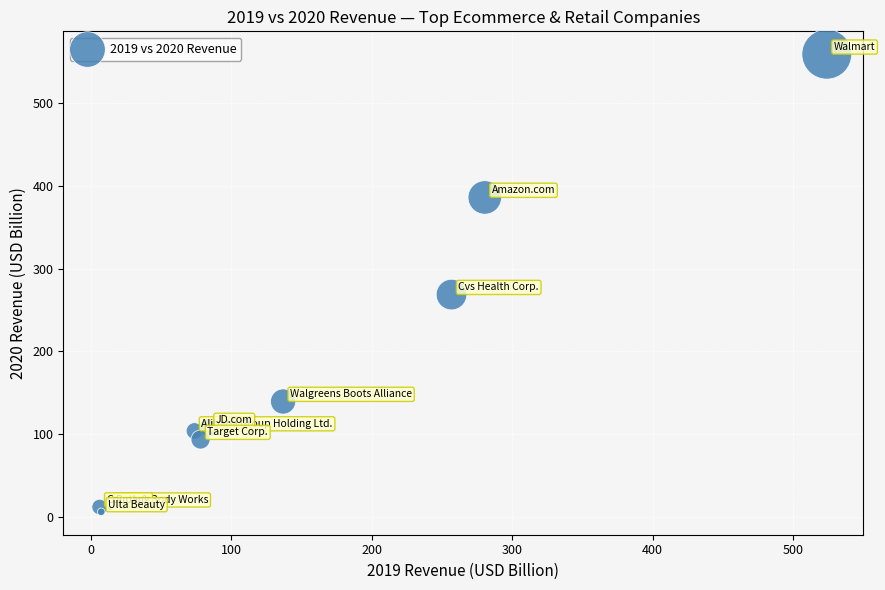

What Y value in the scatter plot is closest to 282?

268.7